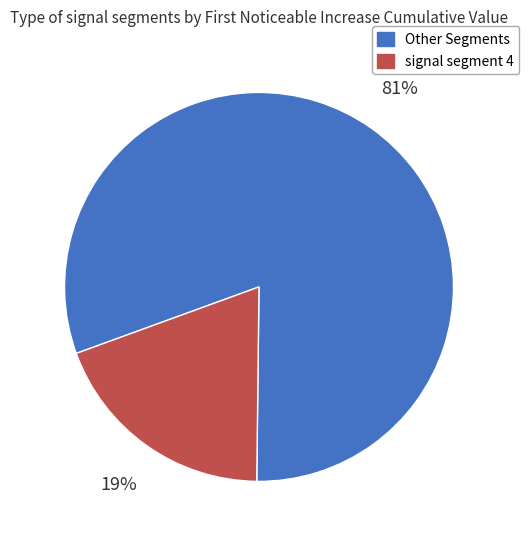

To the nearest percent, what is the average slice percentage?

50%